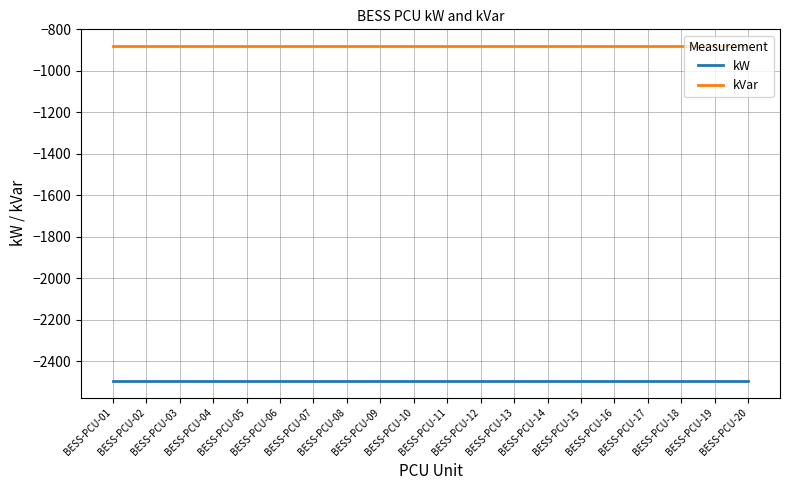

What is the minimum value for kVar?

-880